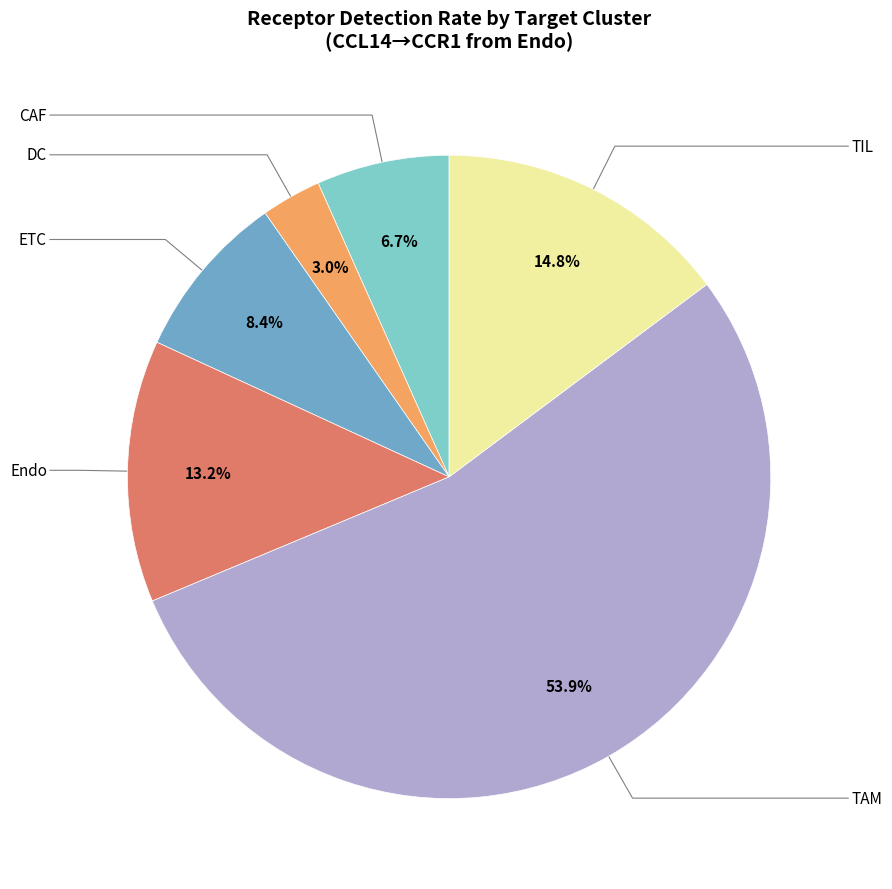

Is there a majority slice in this chart?

Yes